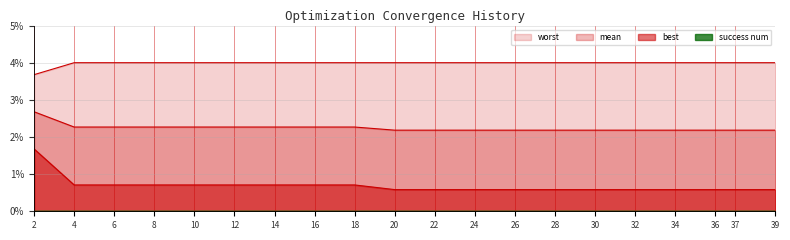

What is the sum of all best values?

13.8